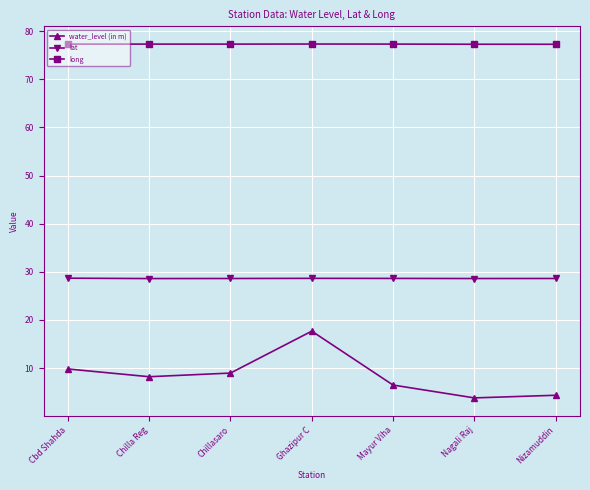

List the series in order of their overall mean, highest first.

long, lat, water_level (in m)